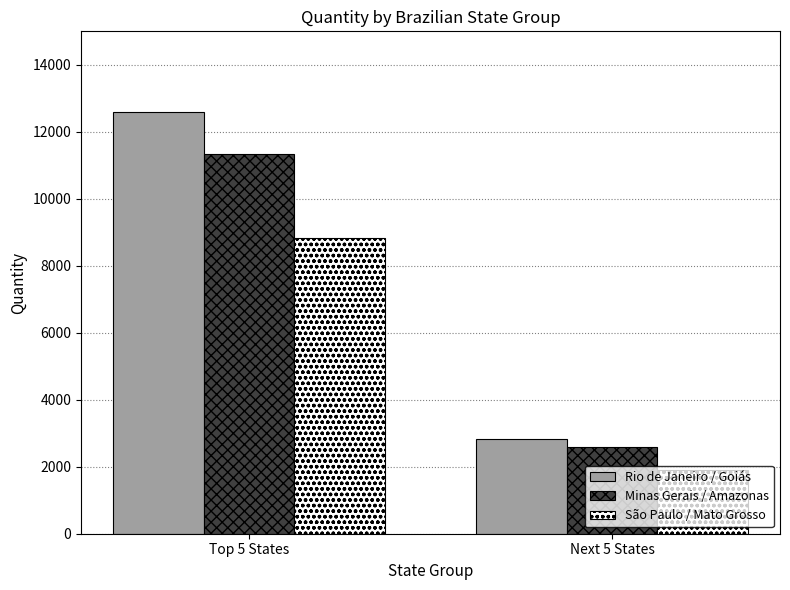

What is the label of the 1st bar from the left?

Top 5 States